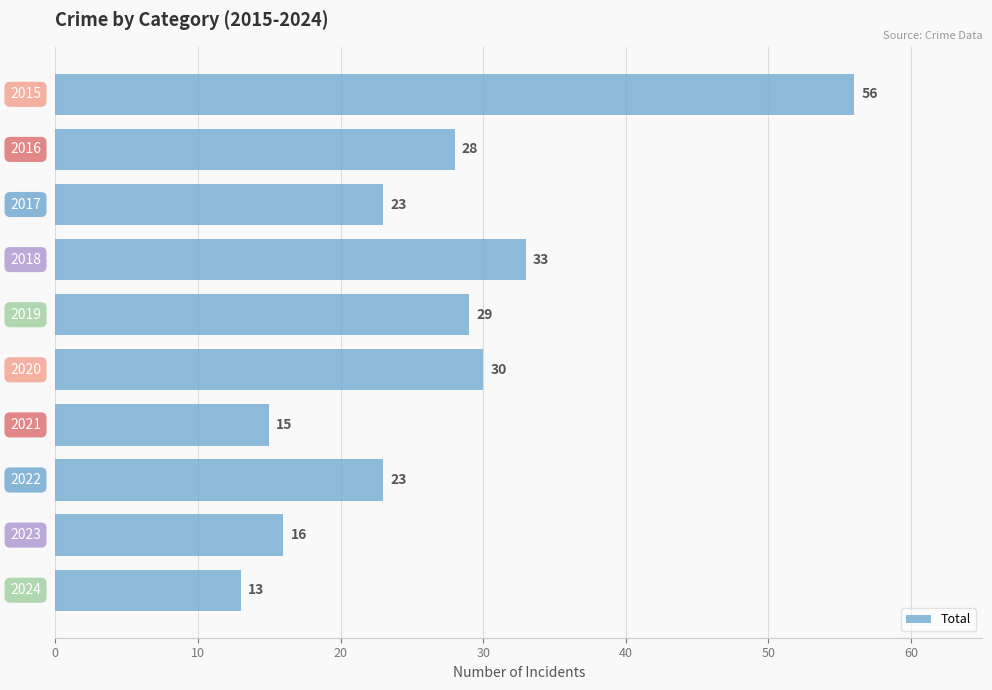

What is the value of the 9th bar from the top?

16